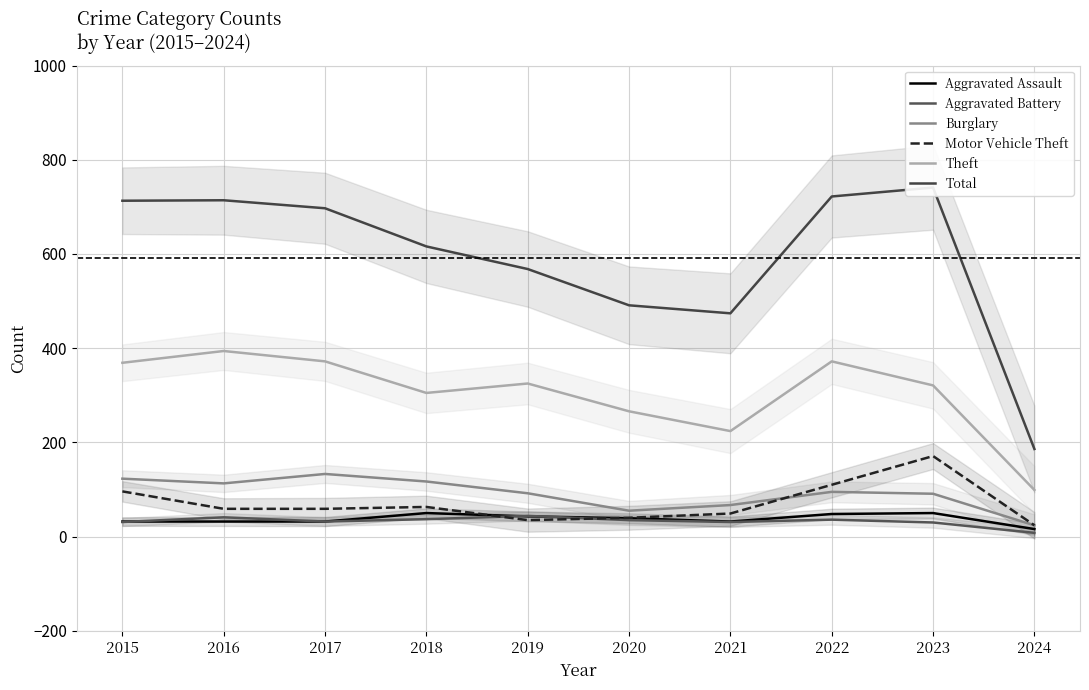

What is the sum of all Aggravated Assault values?

374